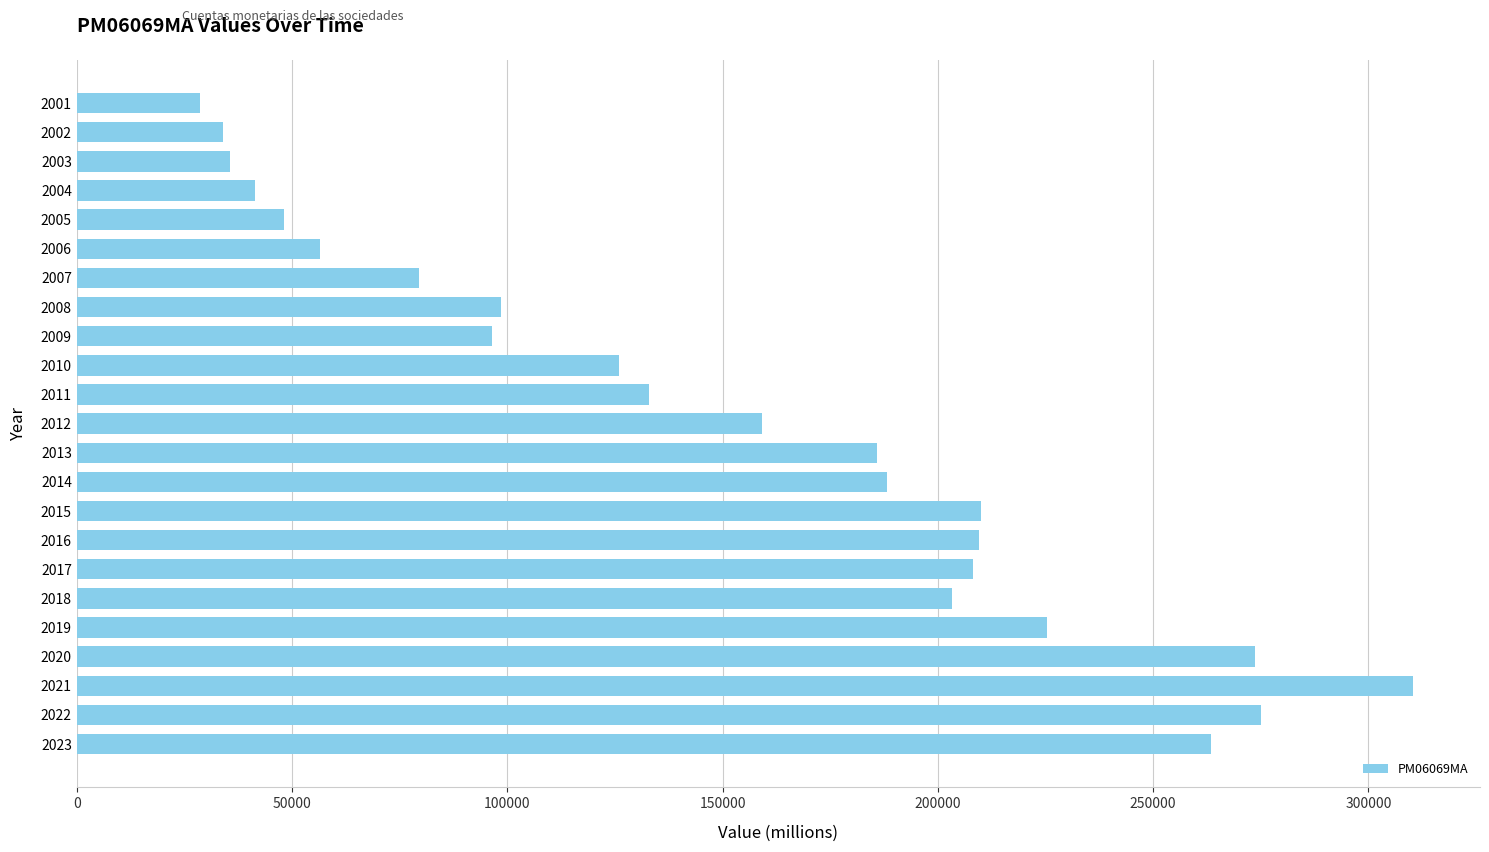

Is it true that the value at 2014 is 100622.0?

False